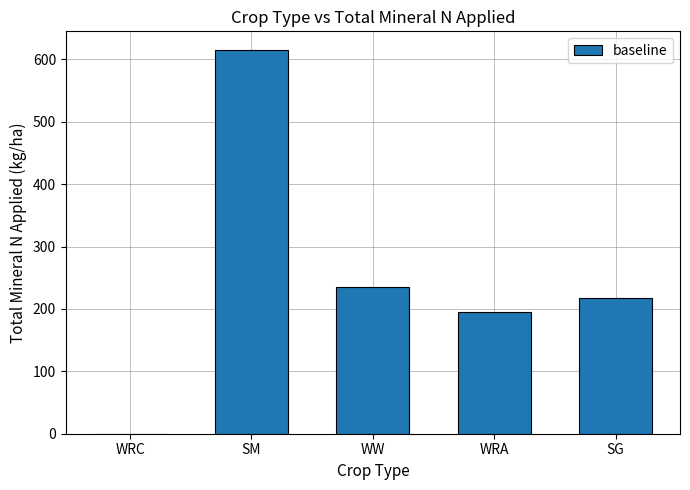

What is the maximum value shown in the chart?

614.4